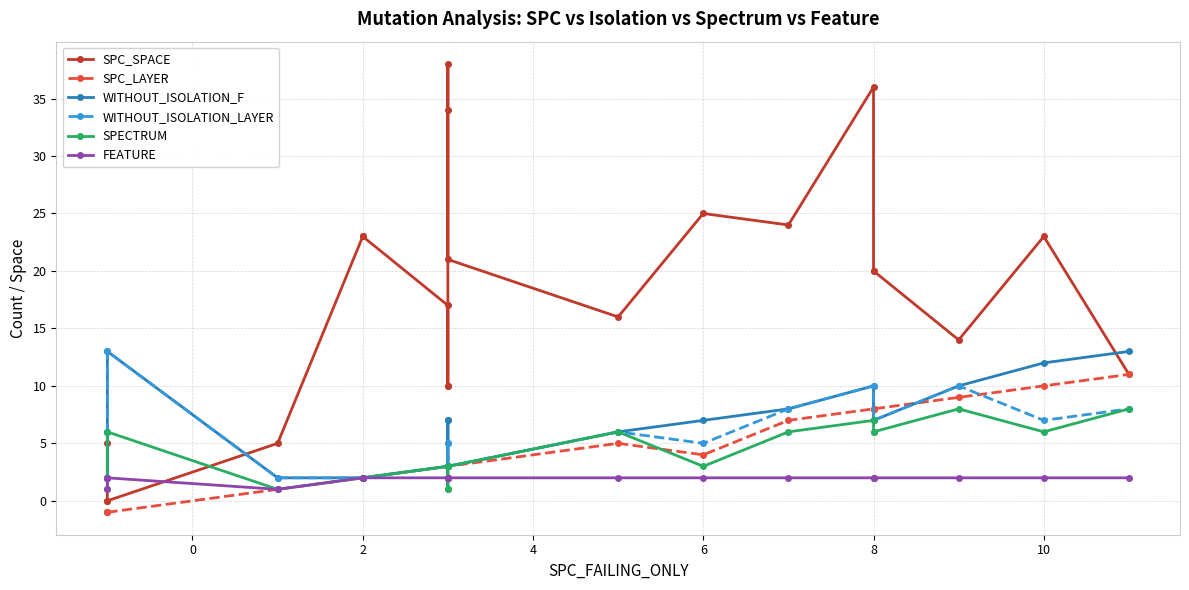

What is the sum of all SPECTRUM values?

84